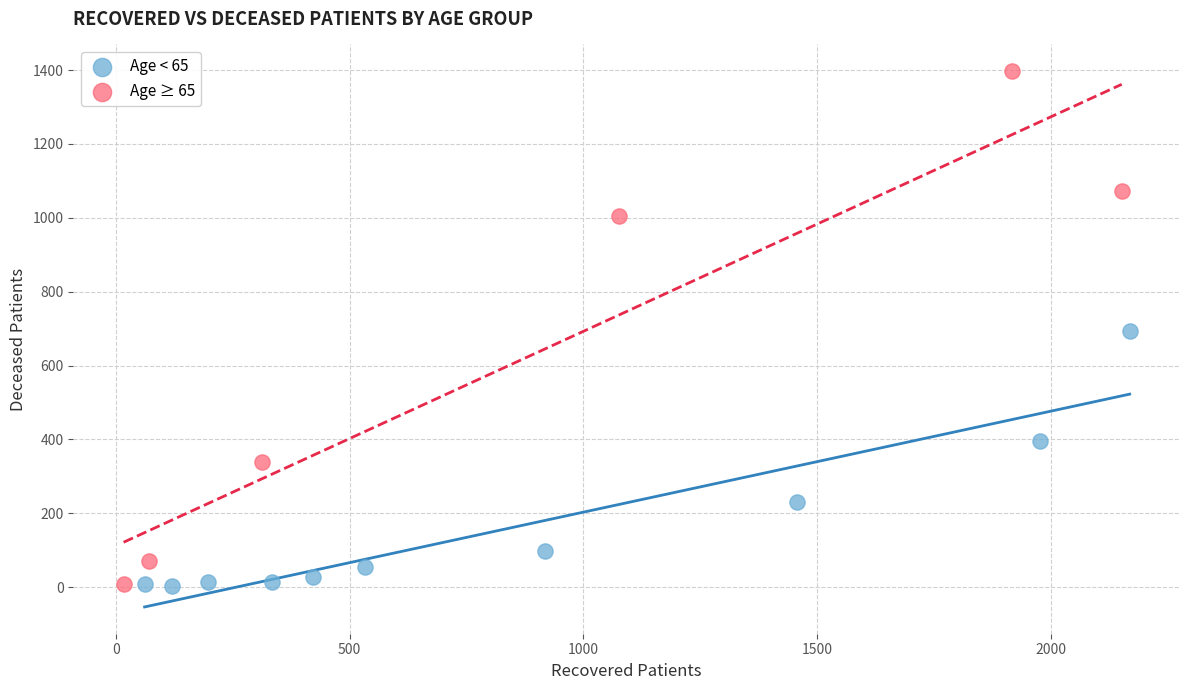

Which series has the widest spread of Y values?

Age ≥ 65